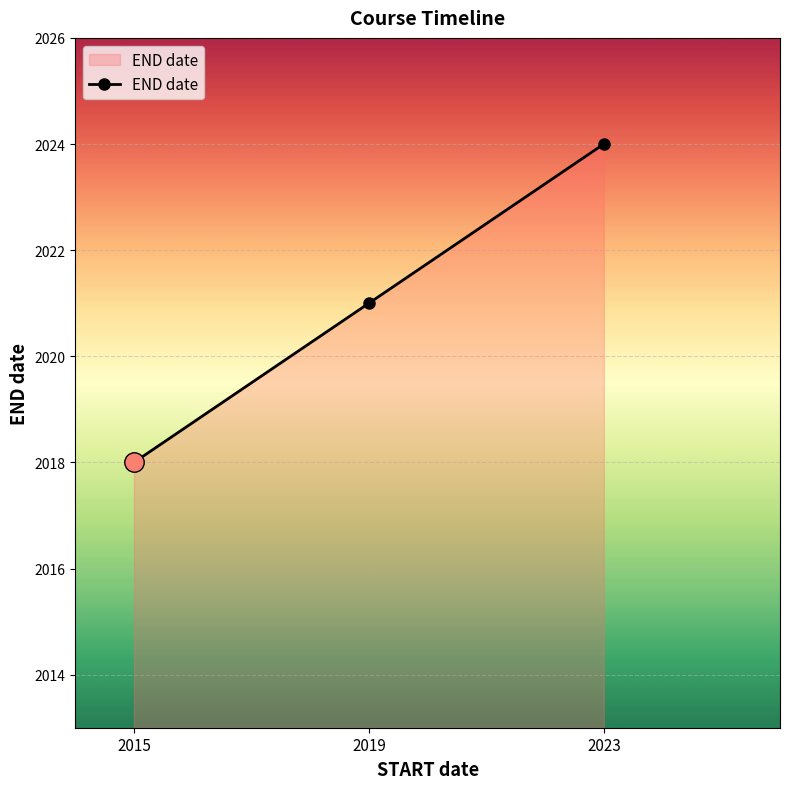

What is the minimum value shown in the chart?

2018